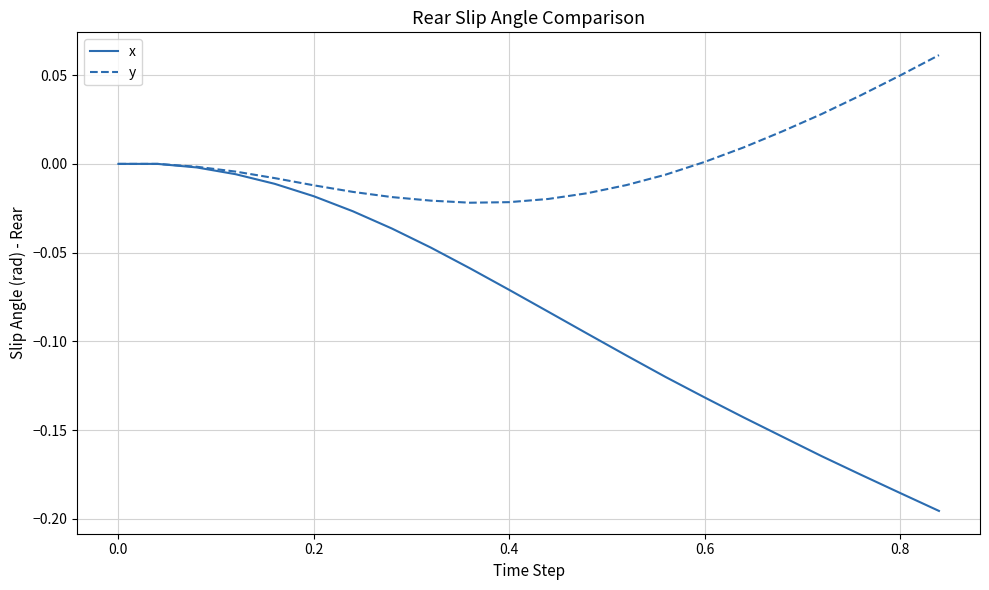

Which series has the largest range (max minus min)?

x